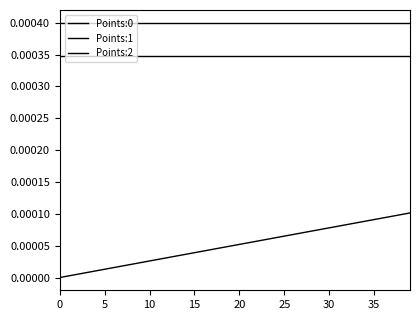

How many lines are shown in the chart?

3